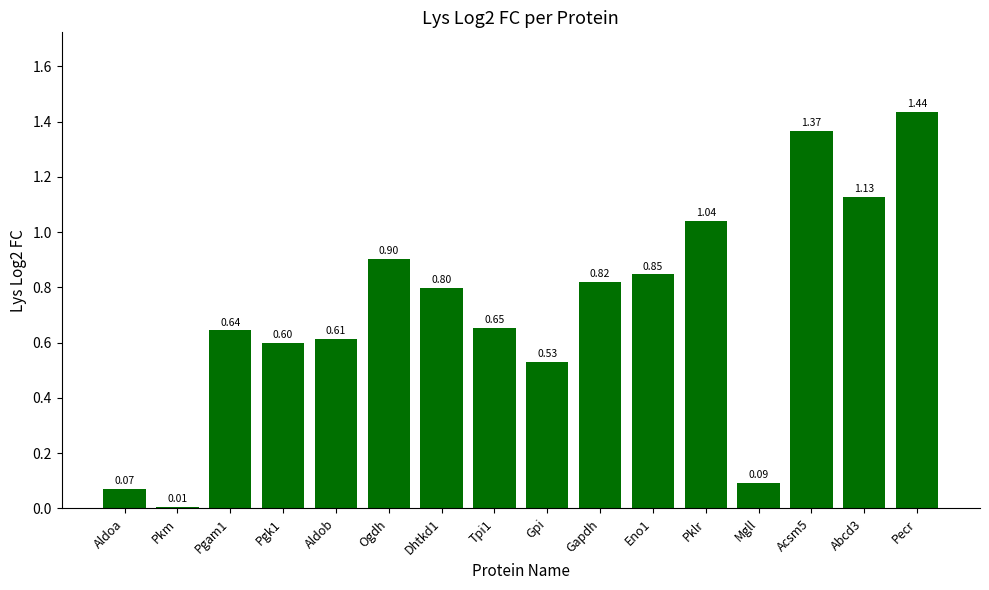

The chart shows a value of 0.9 at Gpi. True or false?

False